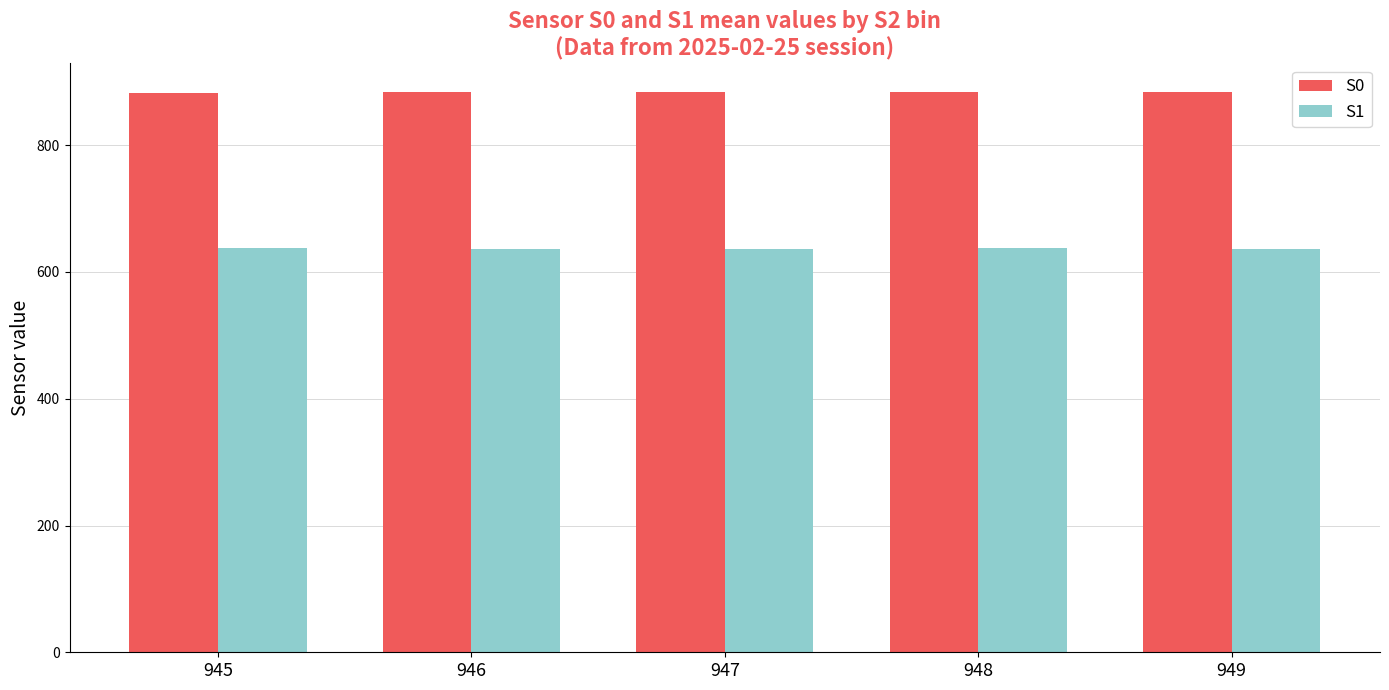

What is the sum of the S0 values at 945 and 947?

1767.0